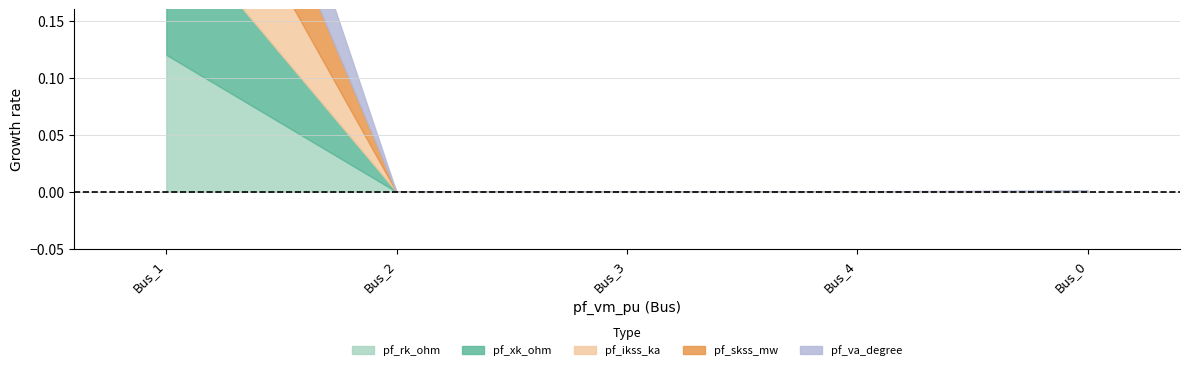

True or false: pf_xk_ohm and pf_va_degree intersect in this chart.

False